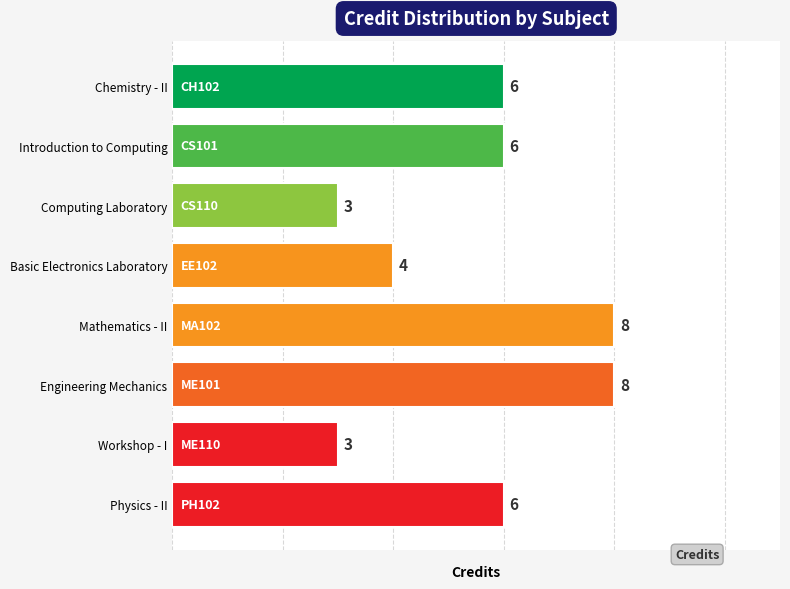

Where does the data first go above 6?

MA102